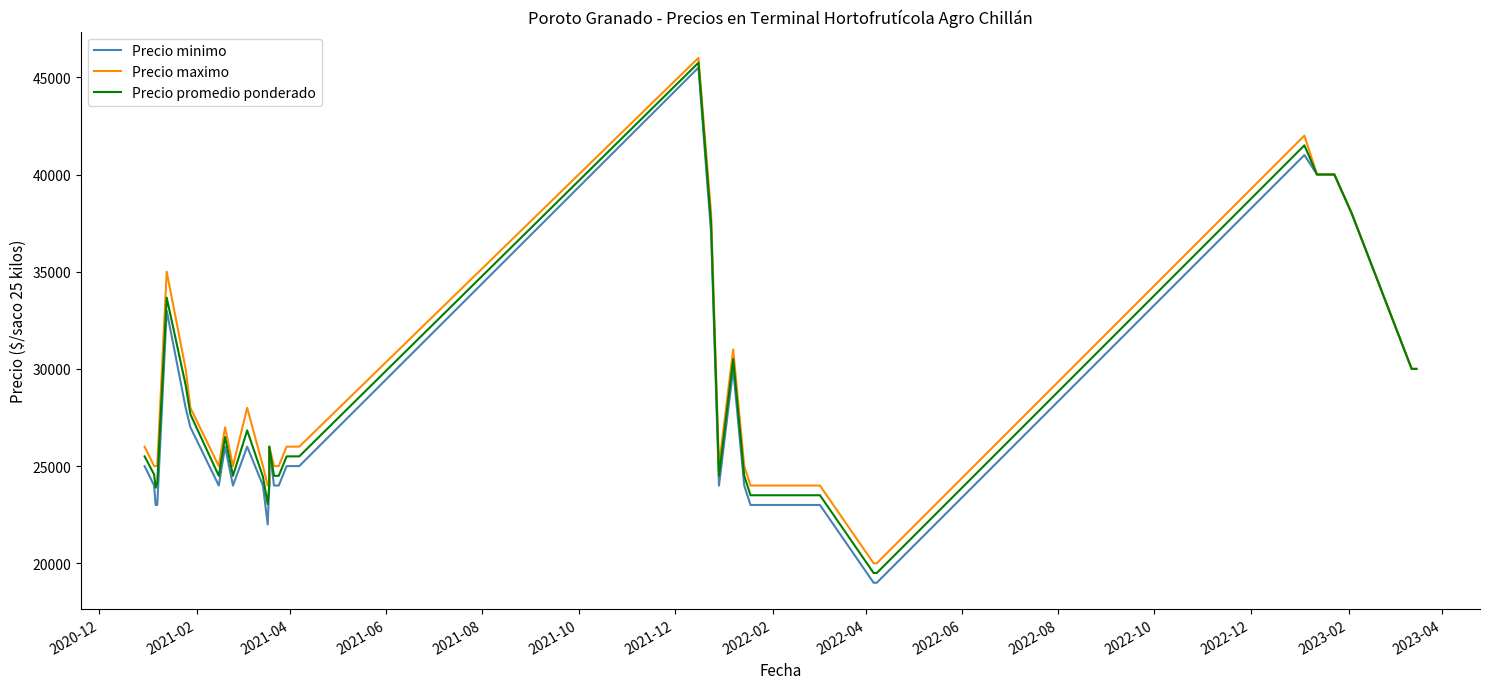

Is this an area chart (filled region under the line)?

No